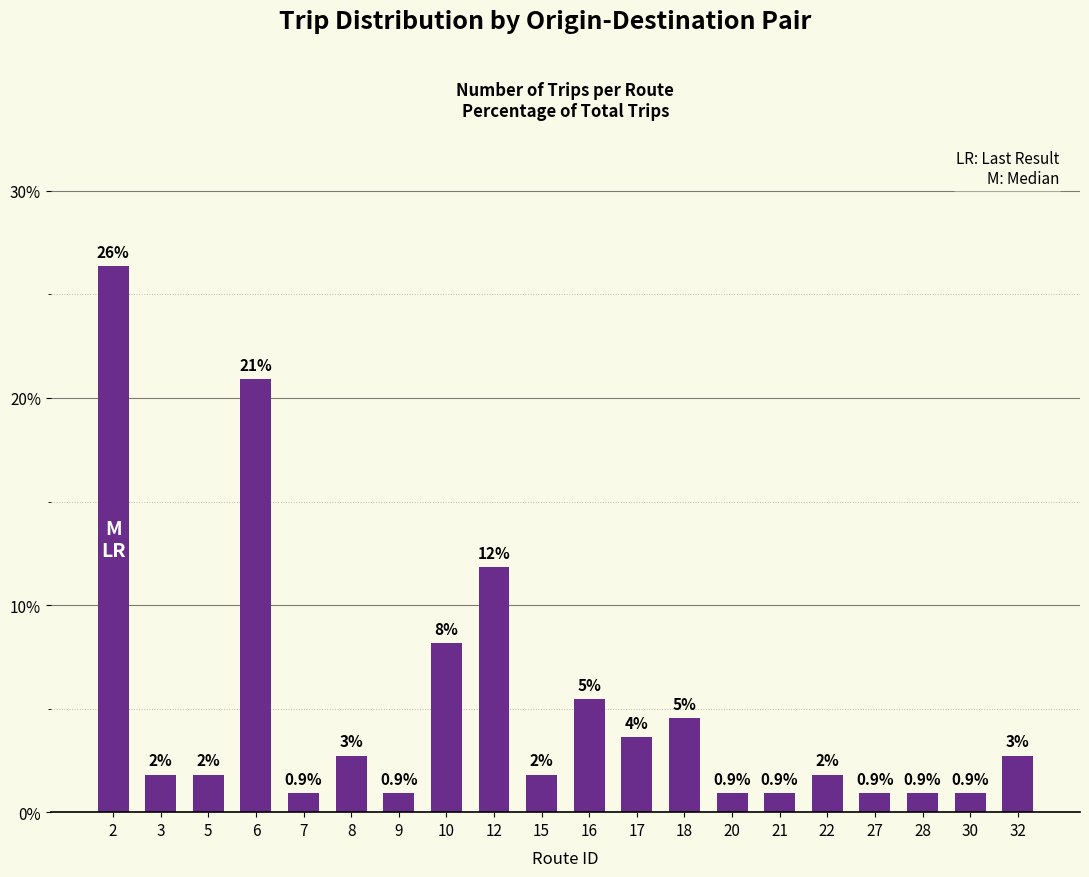

How many bars are there in total?

20